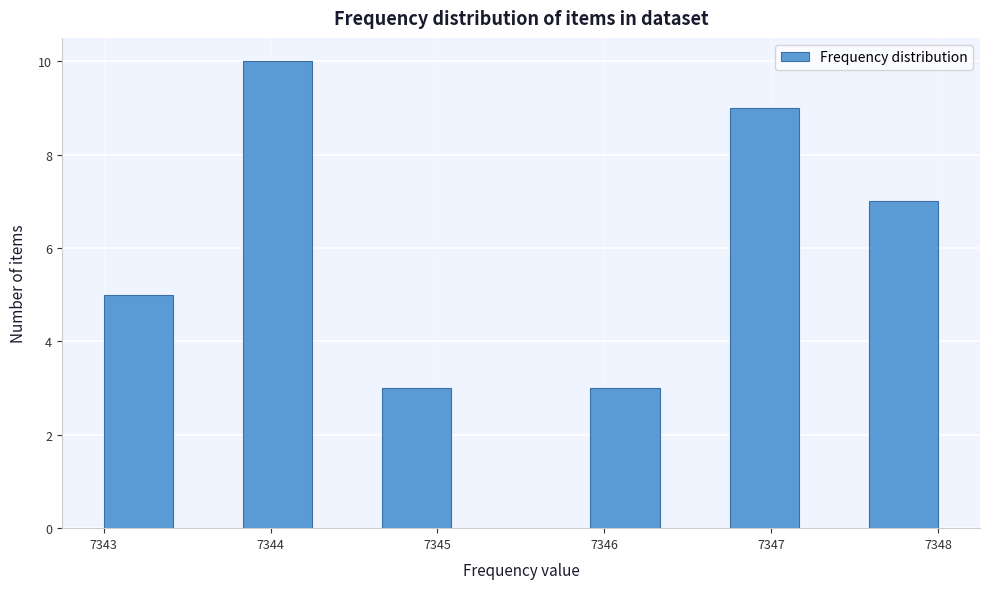

Over which range of the x-axis is the bar tallest?

7343.8 to 7344.3